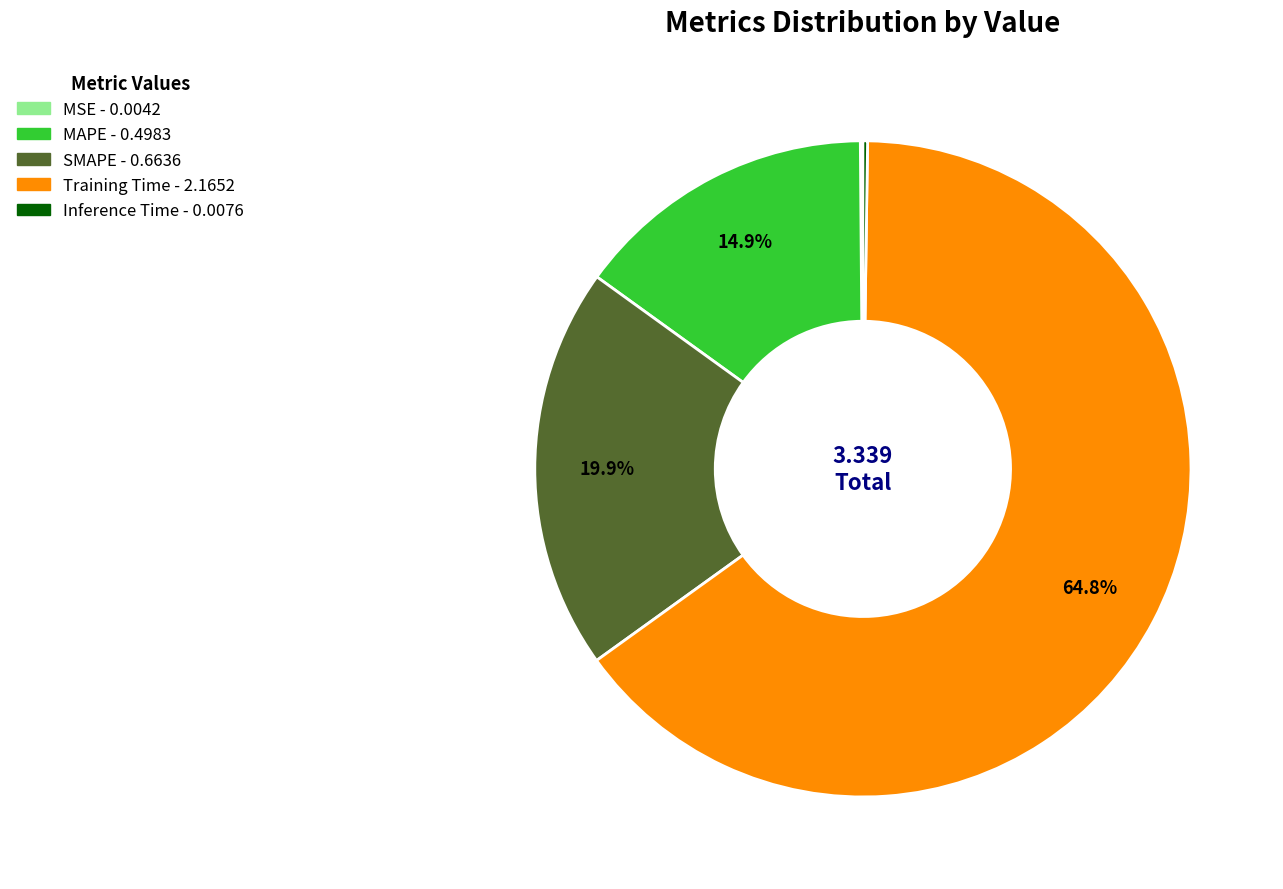

True or false: MAPE accounts for 15% of the total.

True